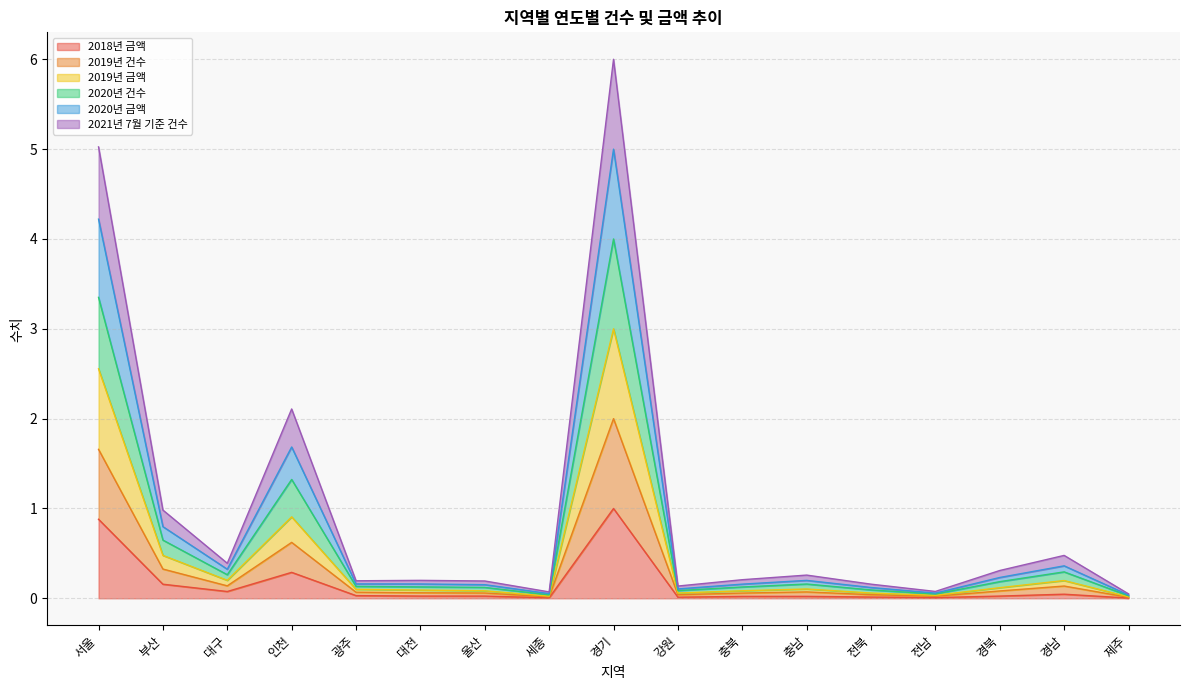

How many data points does each series have?

17